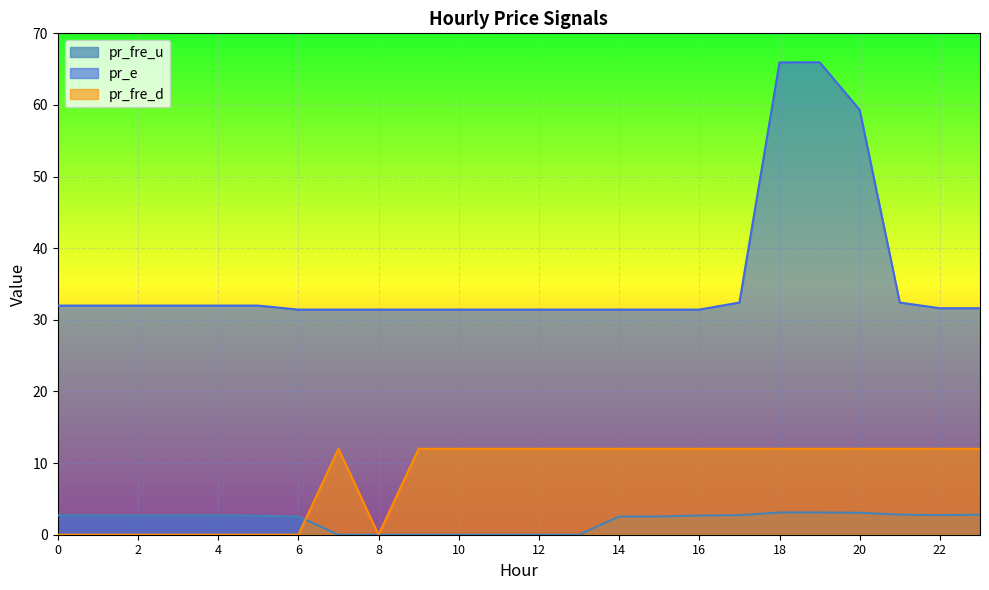

The value of pr_e at 16 is 53.5. True or false?

False